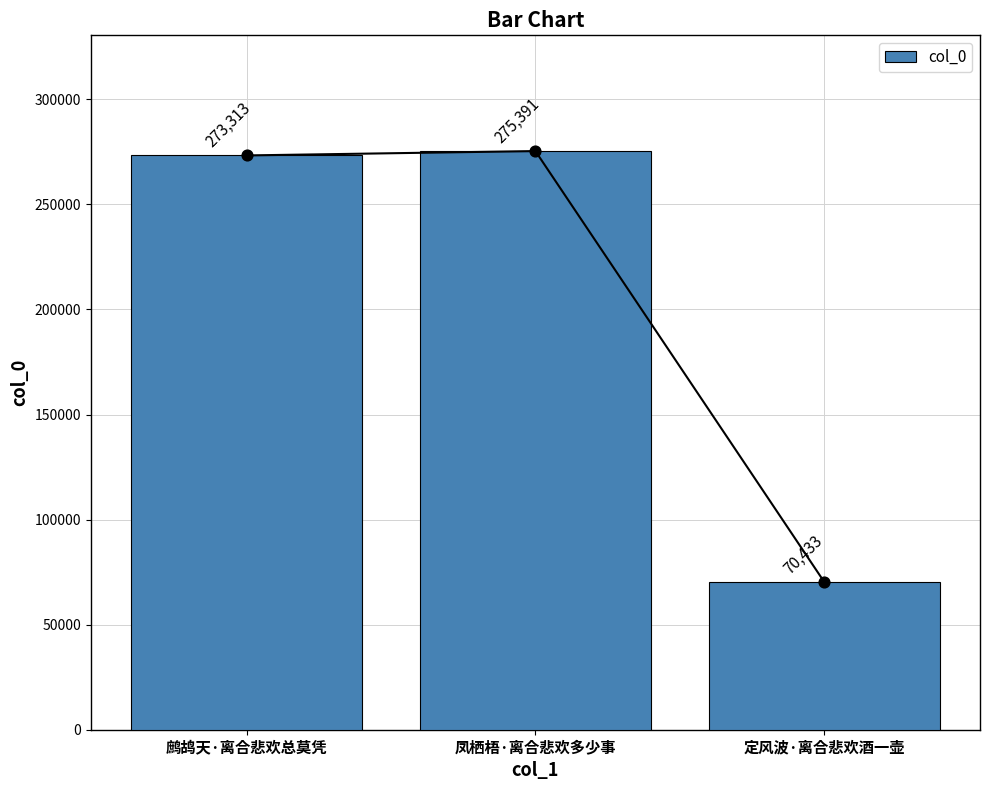

What is the change in value from 凤栖梧·离合悲欢多少事 to 定风波·离合悲欢酒一壶?

-204958